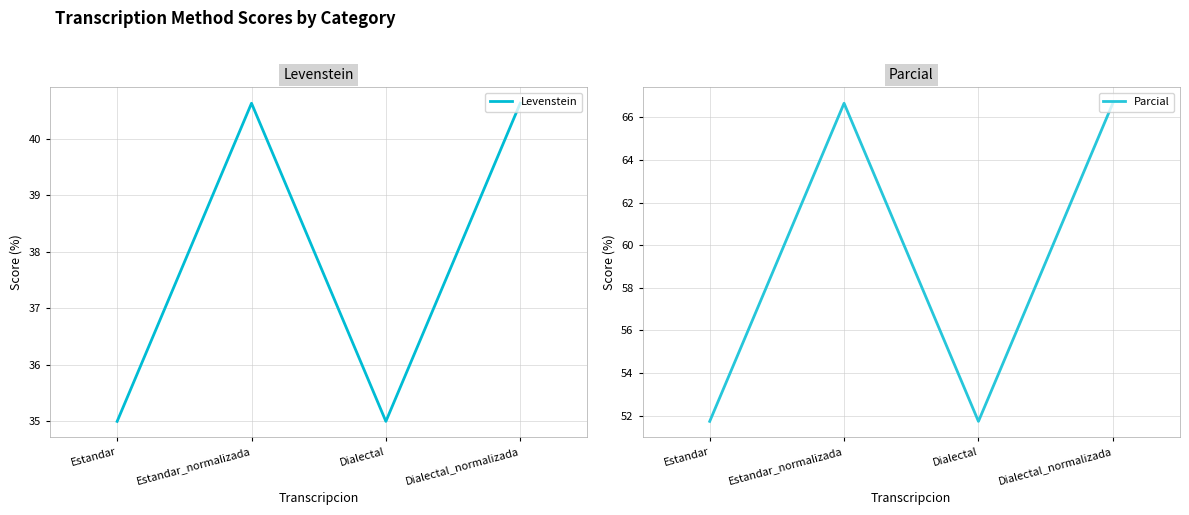

True or false: Parcial has more than 1 interior local peaks.

False